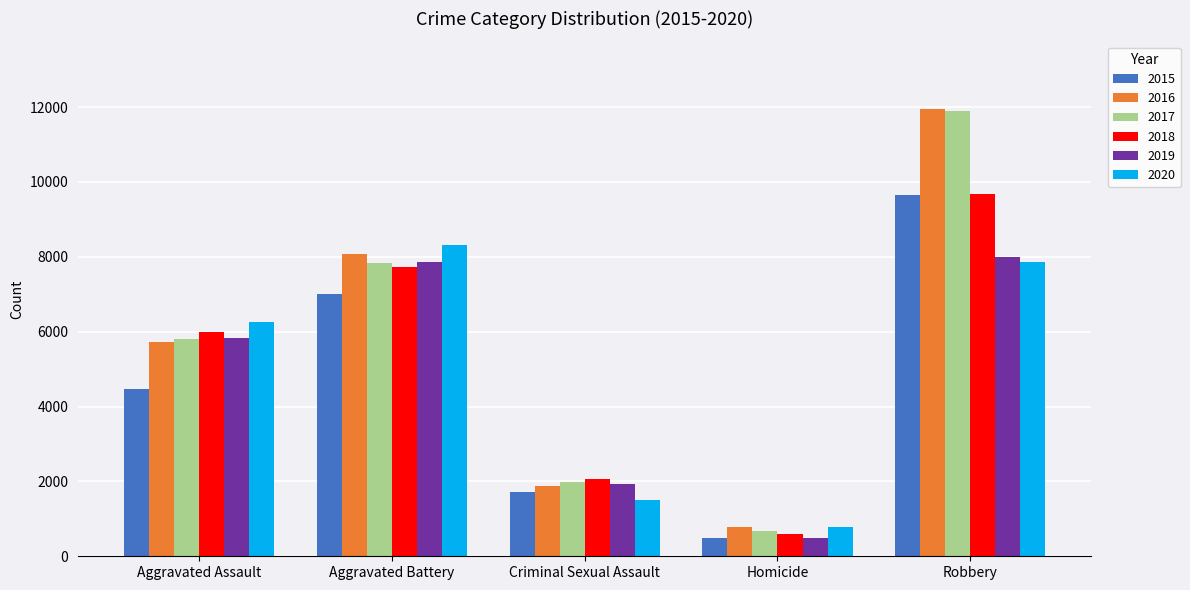

What is the label of the 5th bar from the right?

Aggravated Assault